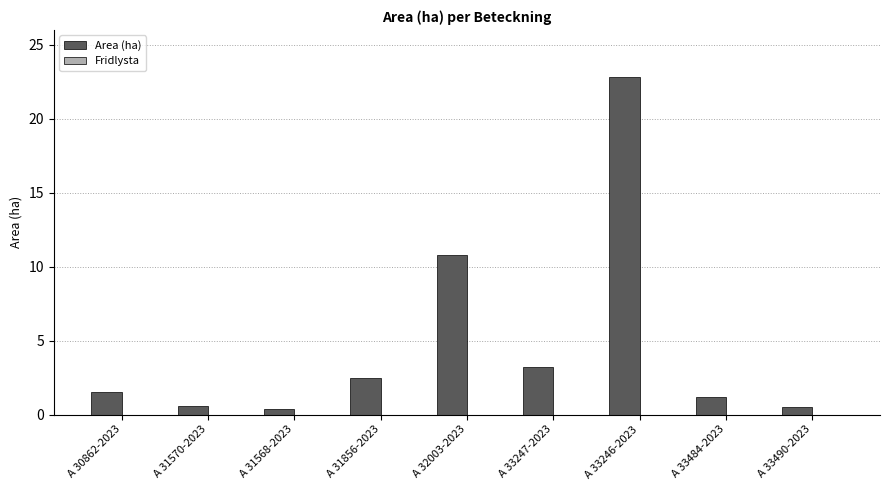

Are the bars grouped side by side (vs. stacked)?

No